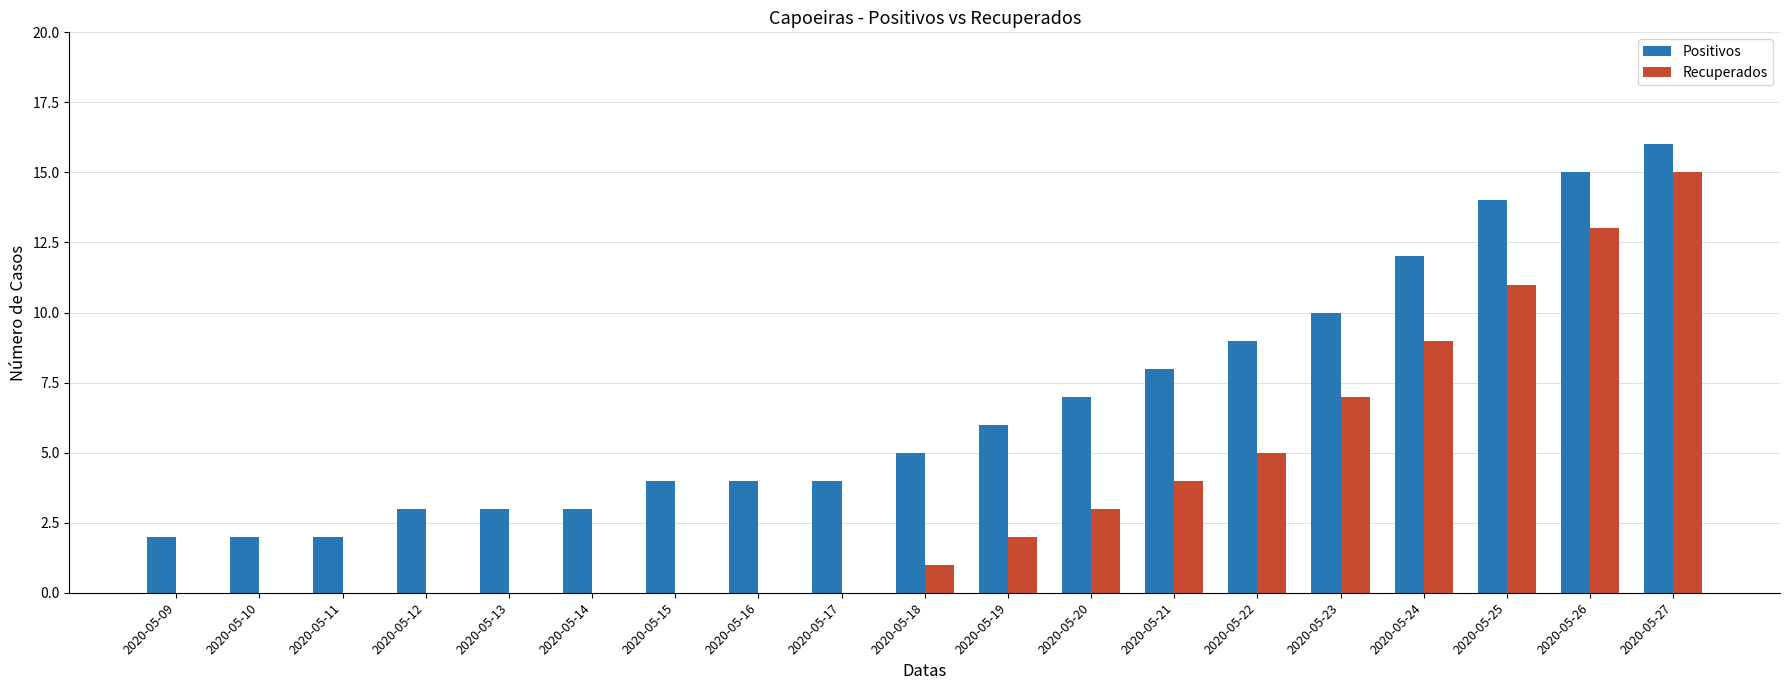

Count the number of categories in the chart.

19